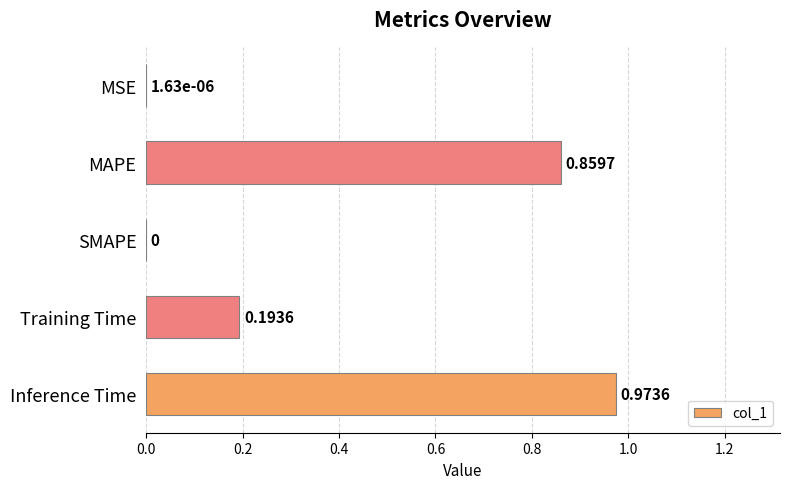

Which category has the highest value across all series?

Inference Time